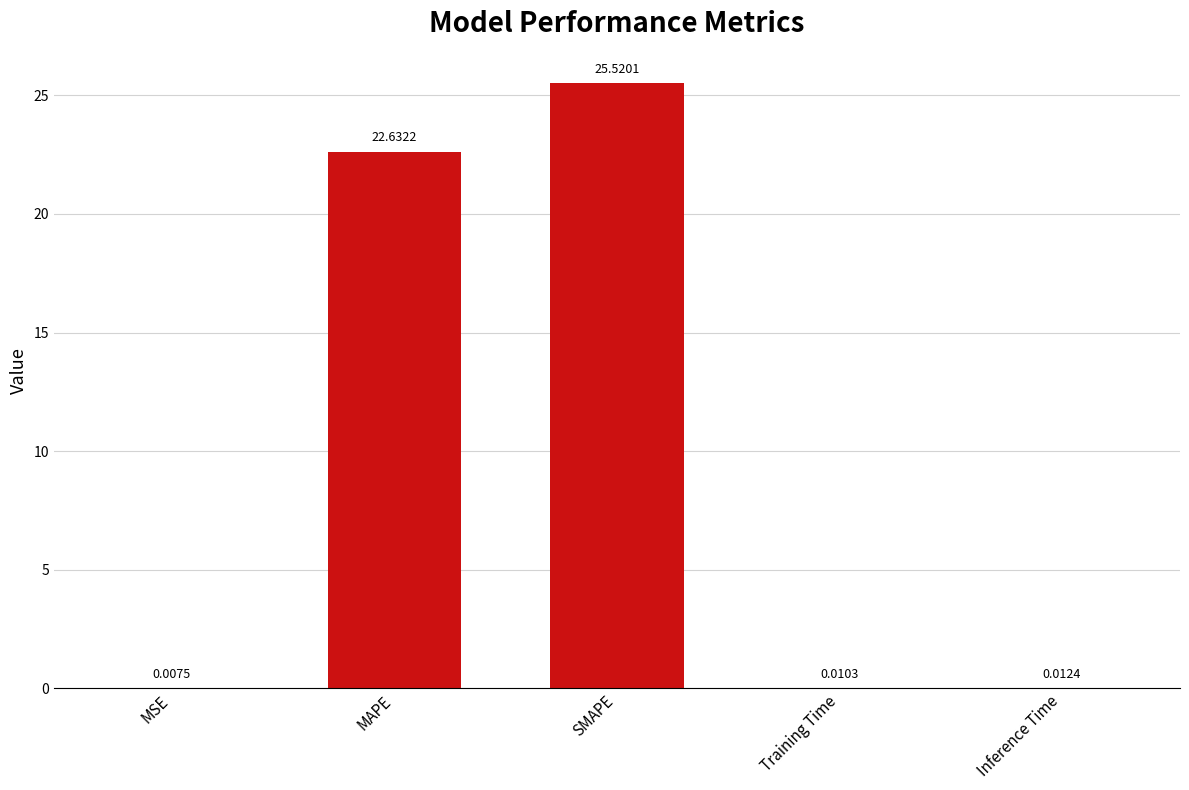

What is the change in value from SMAPE to Training Time?

-25.5